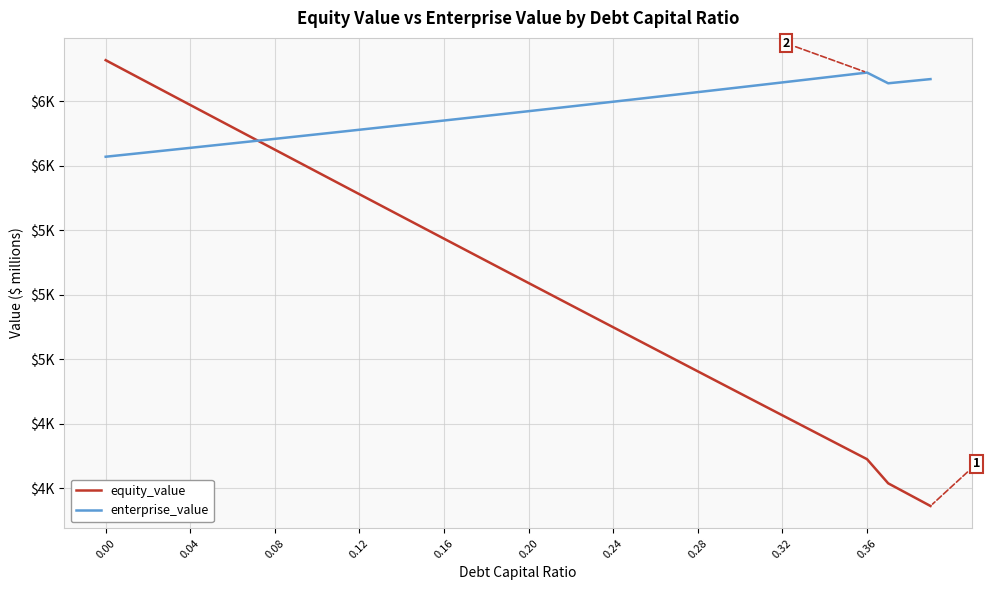

At how many categories does at least one series exceed 4268?

40